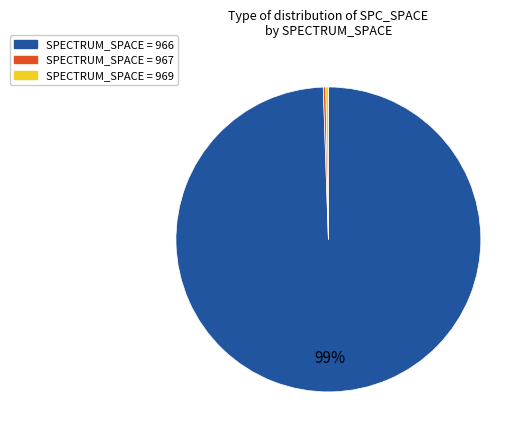

To the nearest percent, what is the average slice percentage?

33%